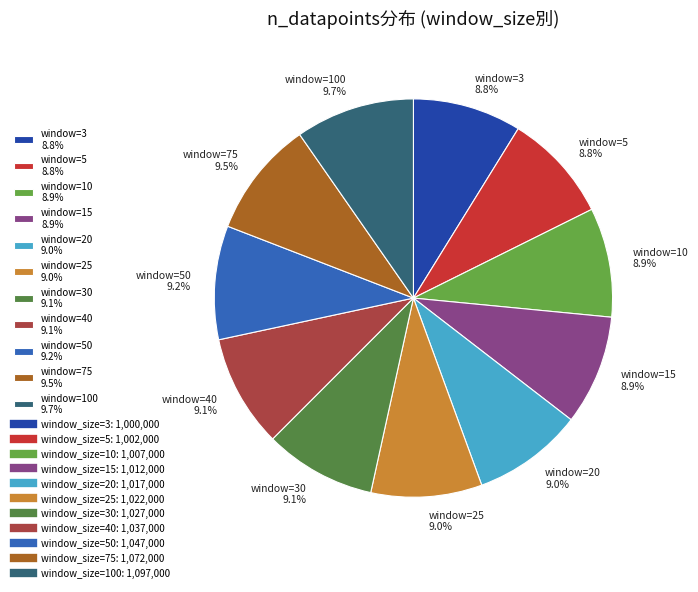

Does any single category account for the majority?

No